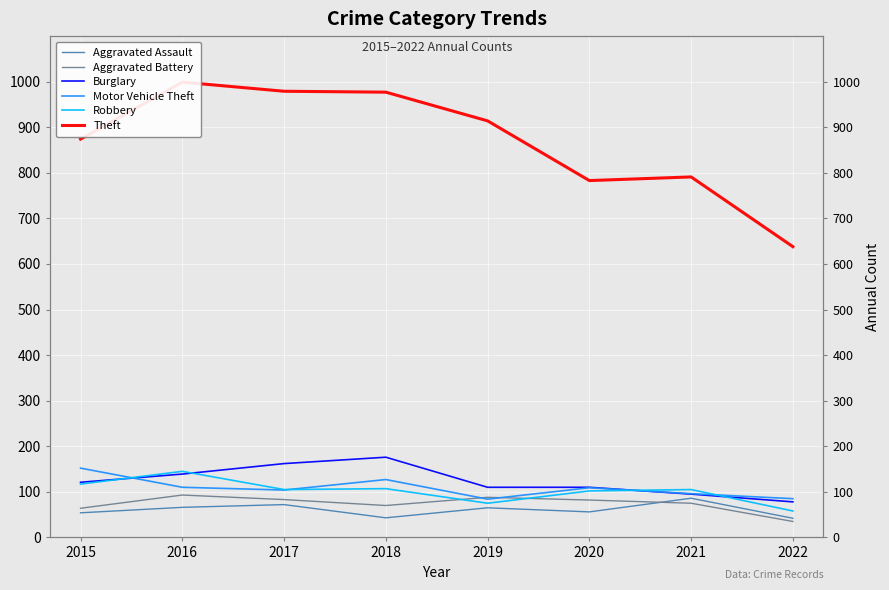

Is the value of Aggravated Assault at 2021 greater than the value of Motor Vehicle Theft at 2015?

No